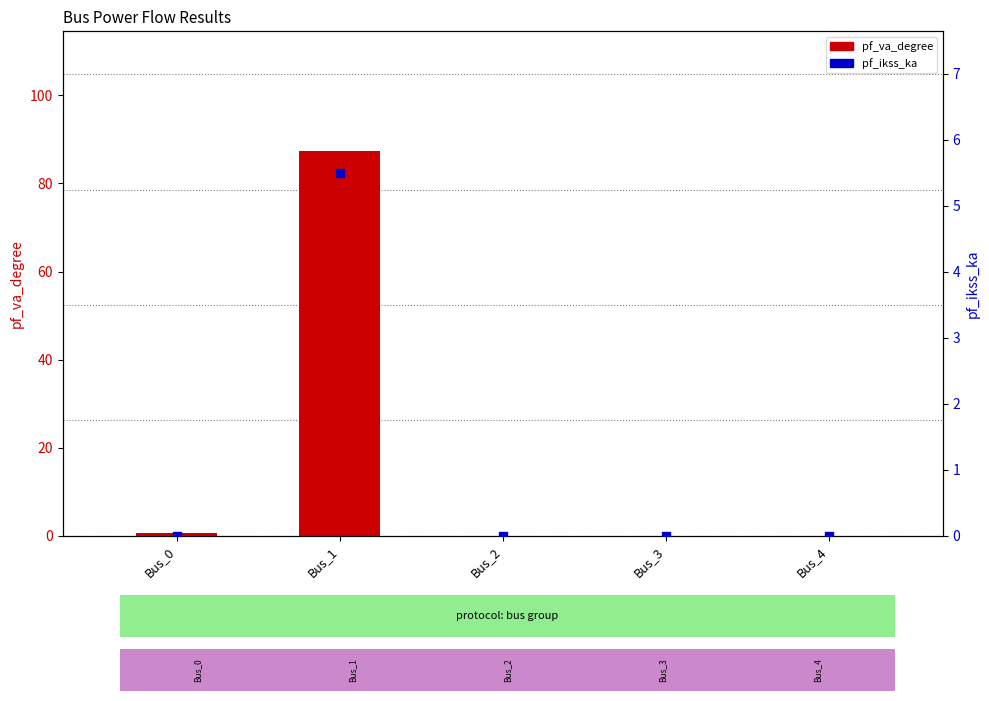

At which category is the sum across all series the highest?

Bus_1